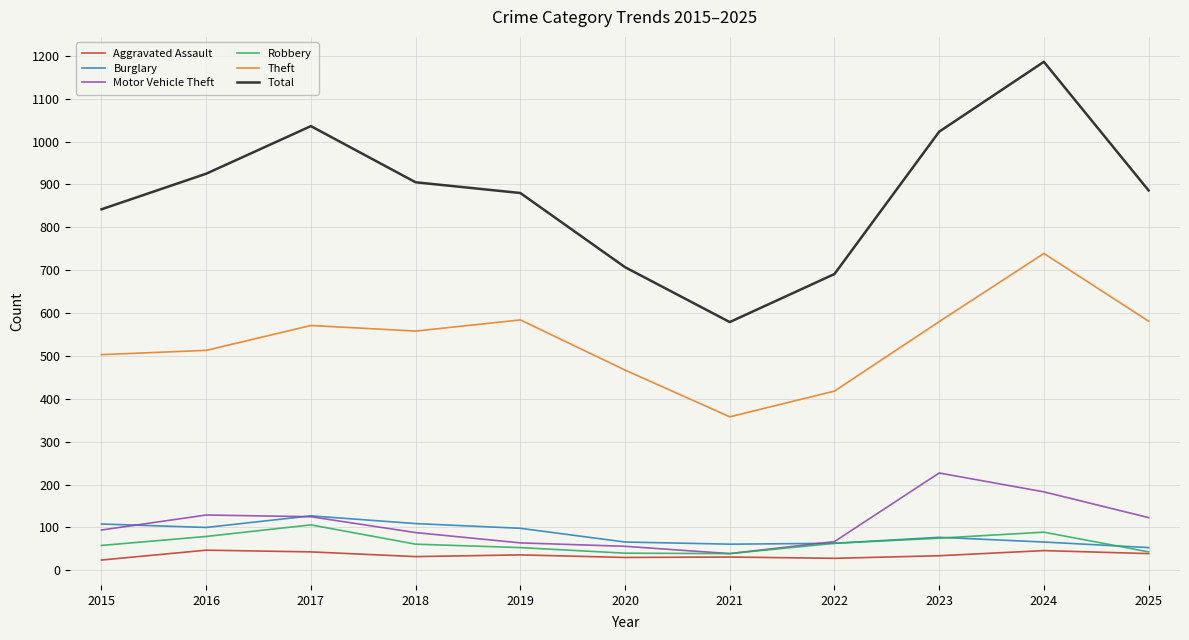

List the series in order of their peak value, highest first.

Total, Theft, Motor Vehicle Theft, Burglary, Robbery, Aggravated Assault